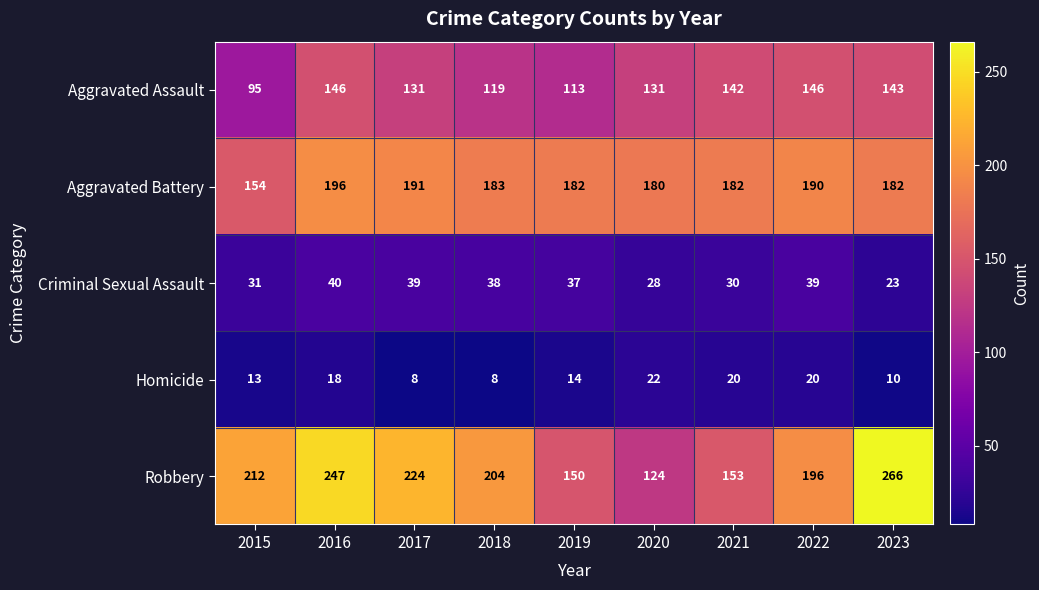

Is the value of Homicide at 2015 greater than the value of Aggravated Assault at 2020?

No